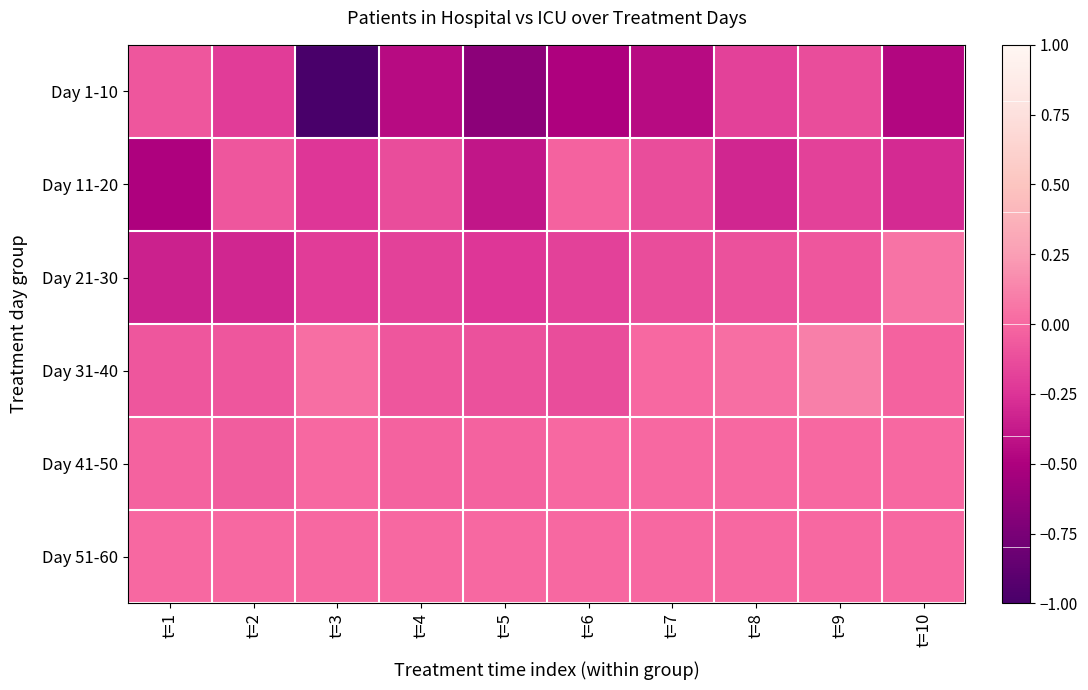

At which category is the sum across all series the highest?

t=9